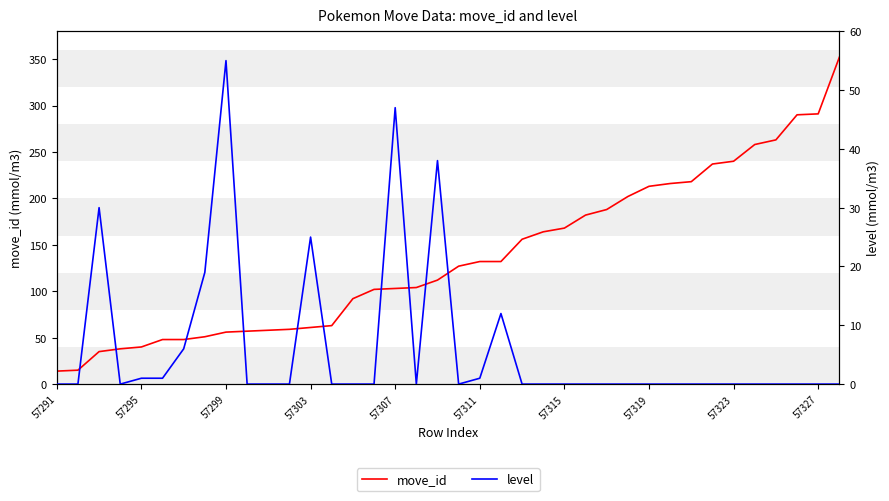

True or false: move_id has a value of 14 at 57291.

True